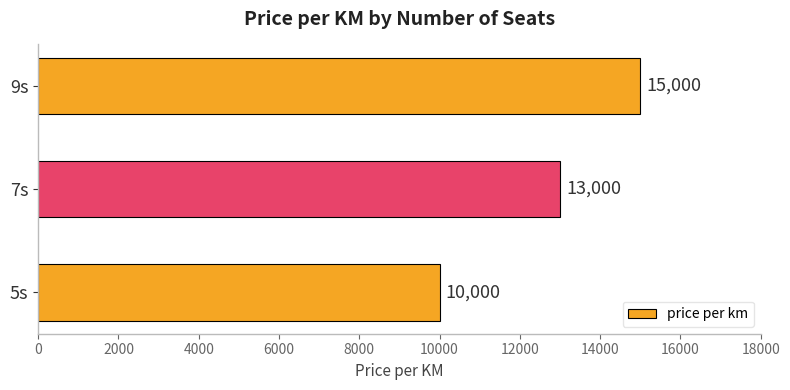

Are the bars horizontal?

Yes